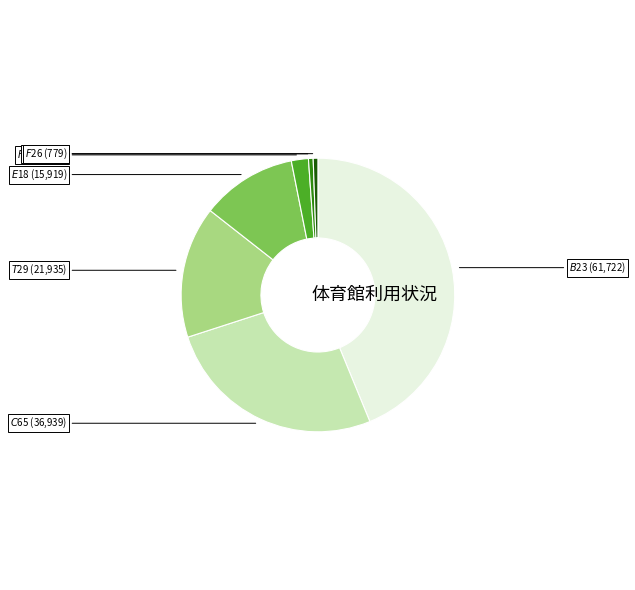

Does any single category account for the majority?

No